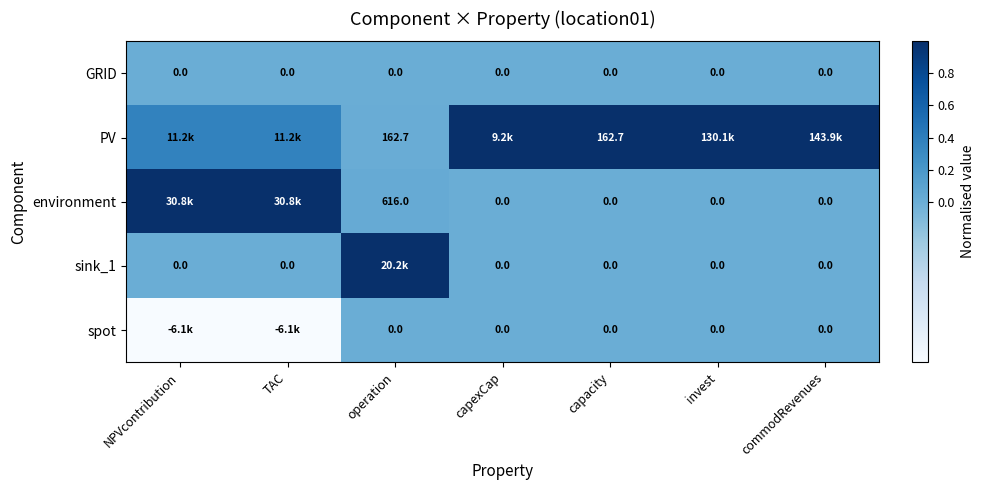

Which series has the largest range (max minus min)?

environment